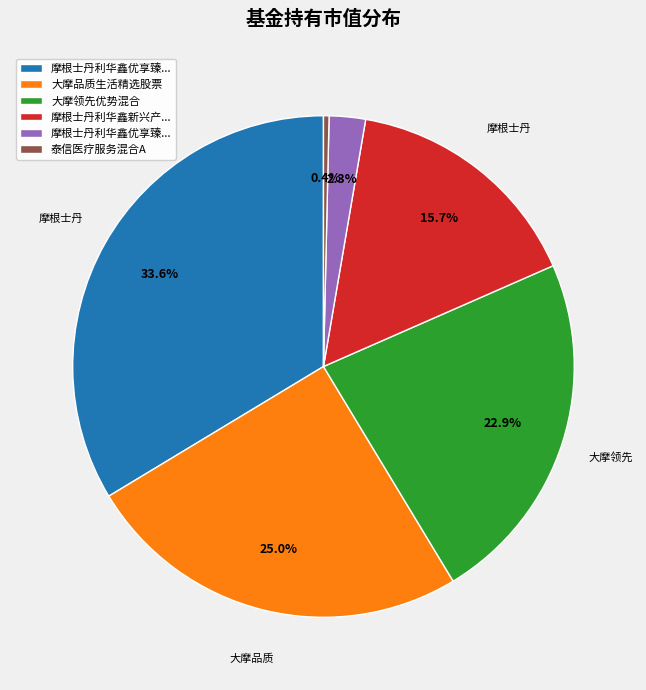

Does any single category account for the majority?

No